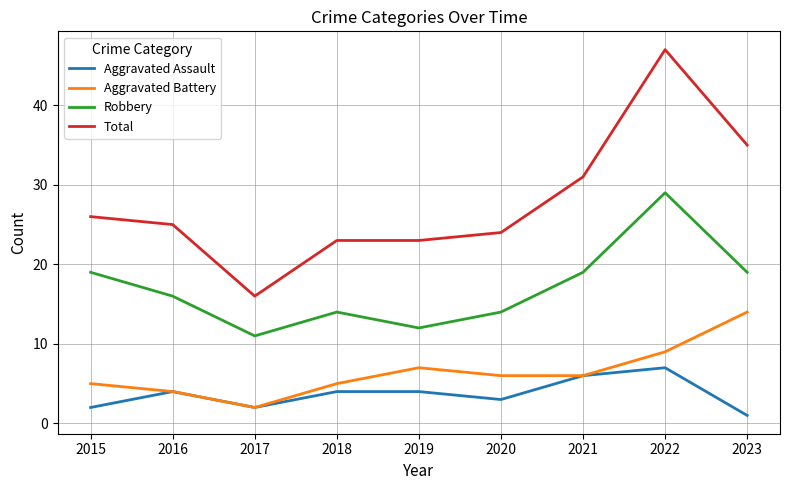

True or false: Robbery and Total intersect in this chart.

False